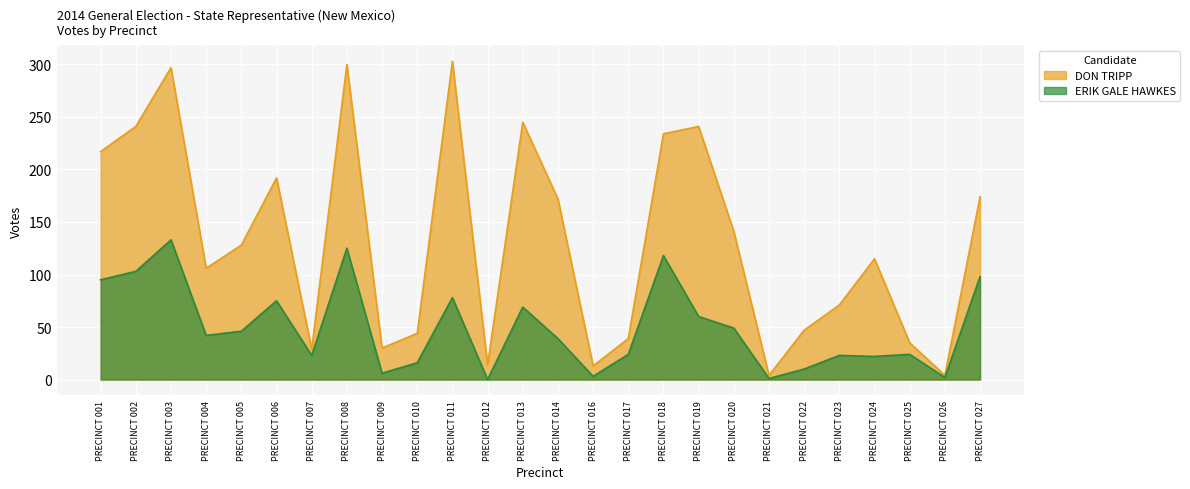

What is the maximum value for ERIK GALE HAWKES?

133